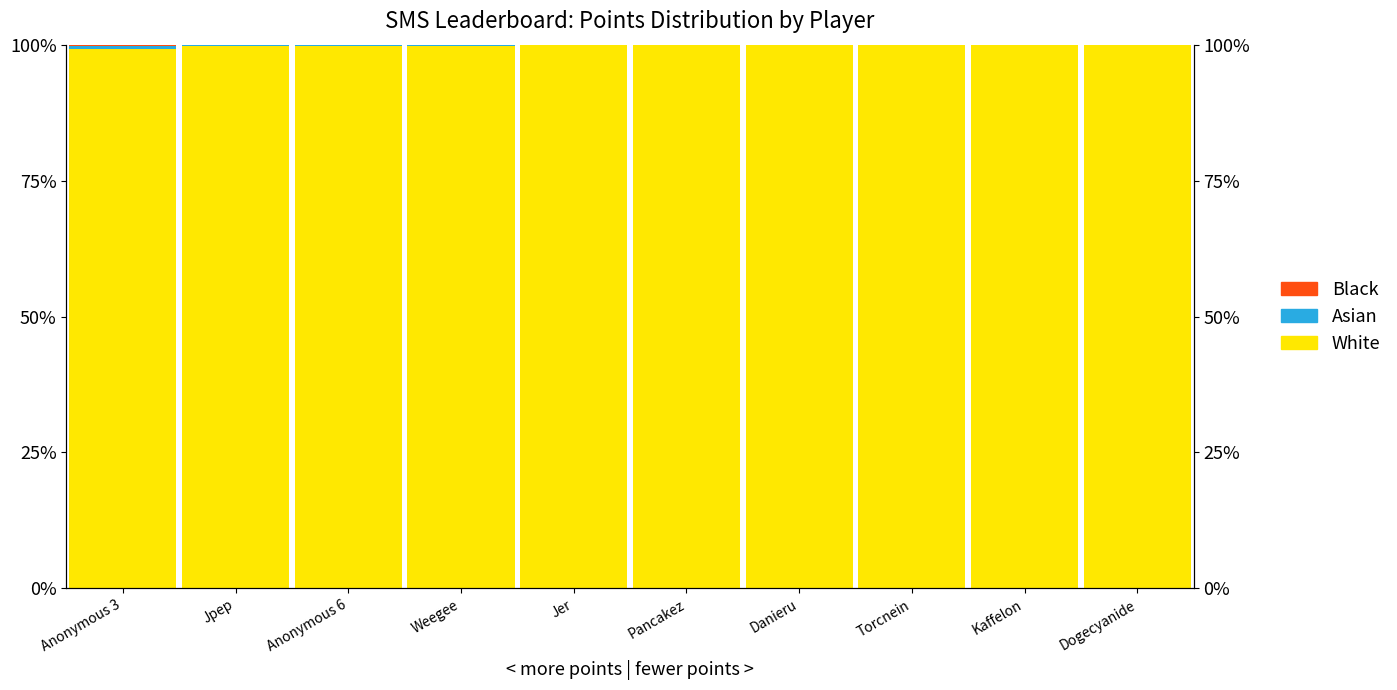

What is the label of the 8th bar from the right?

Anonymous 6